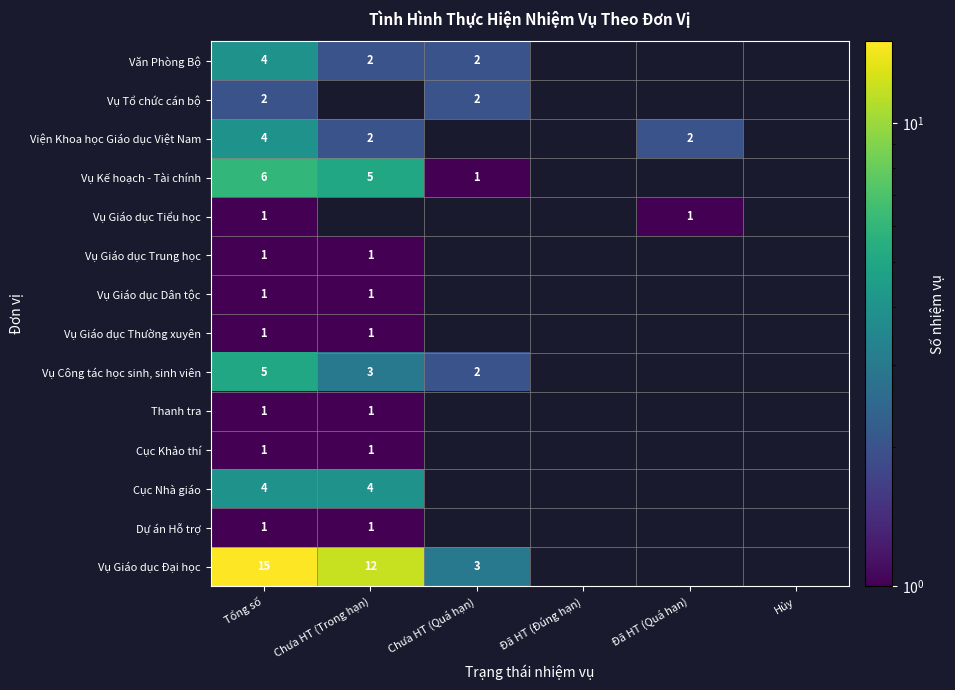

The Vụ Giáo dục Dân tộc series shows 1 at Tổng số. True or false?

True